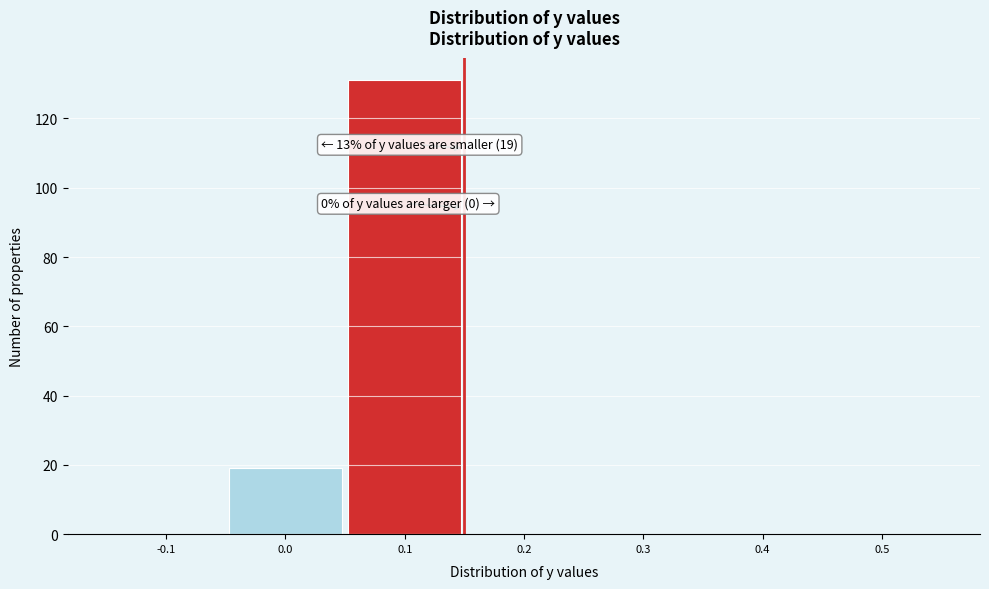

Reading left to right, what are all the values shown in this chart?

-0.1=0	0.0=19	0.1=131	0.2=0	0.3=0	0.4=0	0.5=0